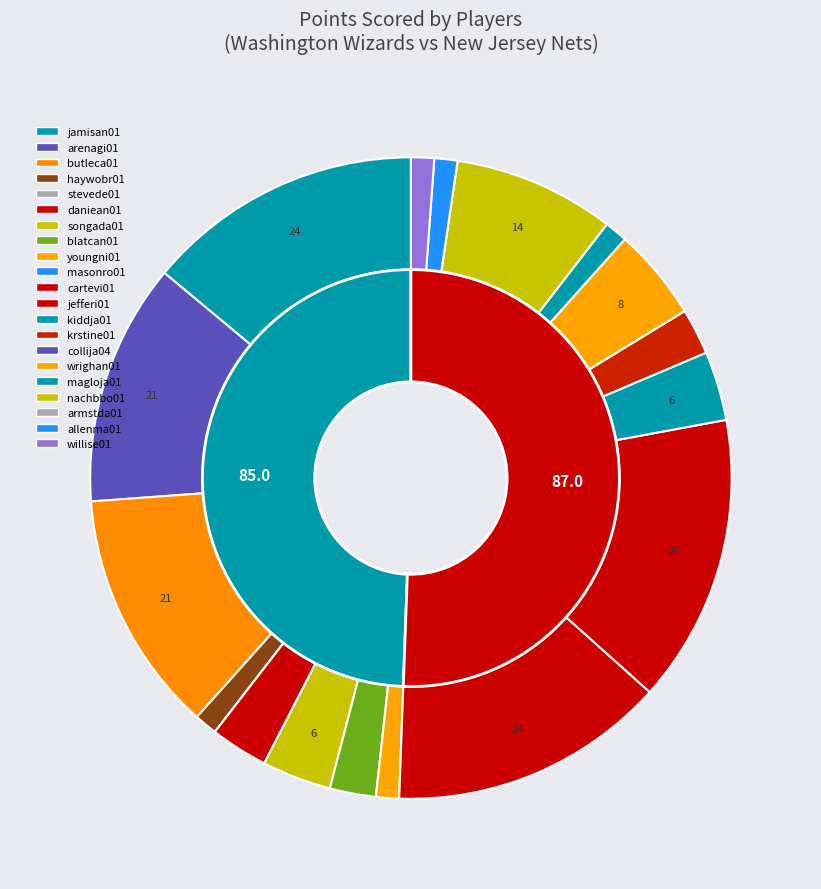

Does stevede01 account for over 50% of the chart?

No